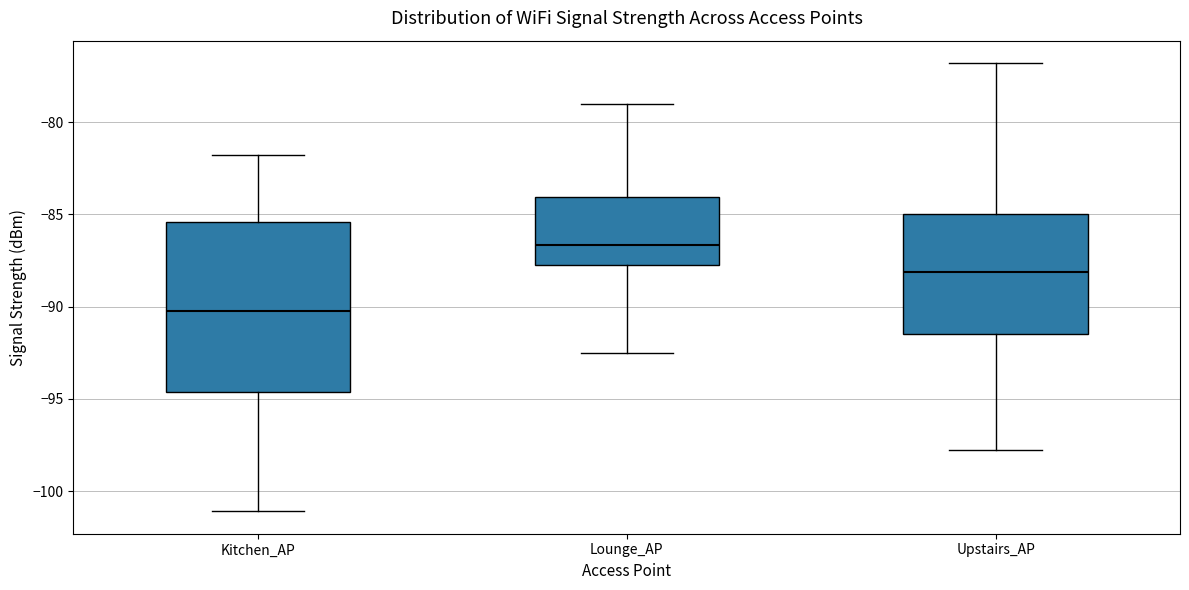

Where does the median line of the box for Kitchen_AP sit on the y-axis? The values are not printed on the chart, so give them approximately, as read against the axis.

-90.0